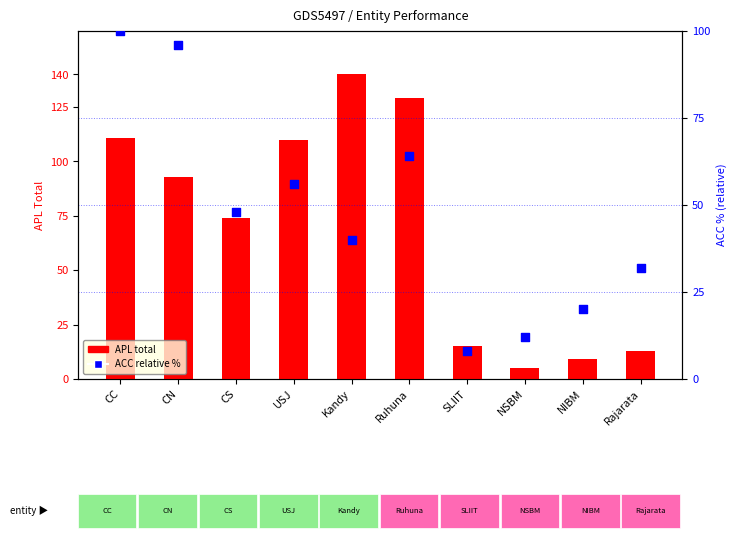

Which series has the largest total across all categories?

APL total